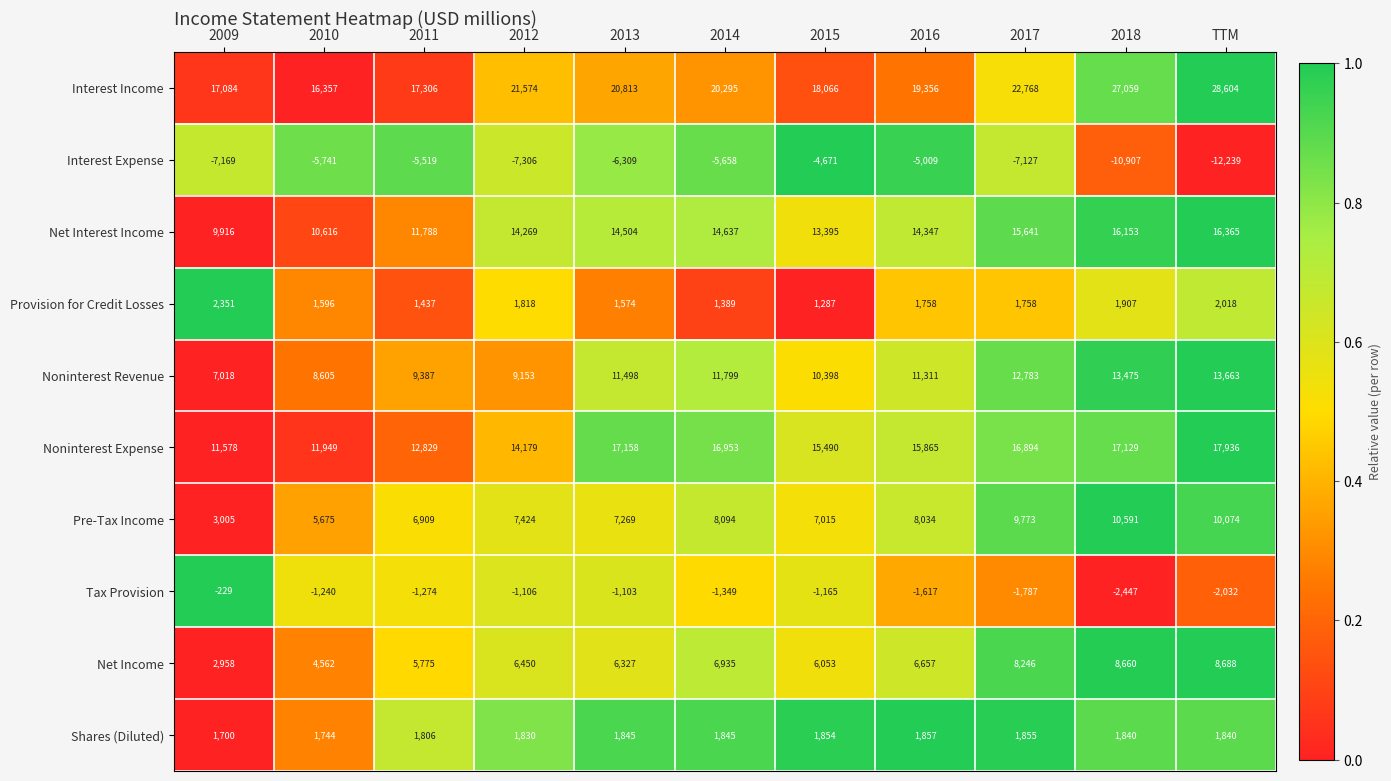

At which label does Interest Expense first exceed -6309?

2010